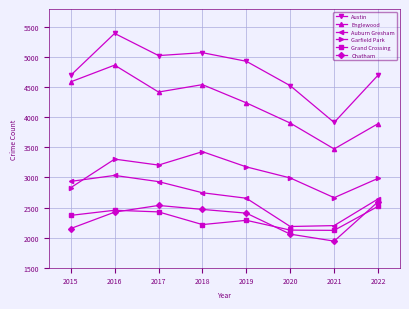

Rank the series at 2019 from highest to lowest value.

Austin, Englewood, Garfield Park, Auburn Gresham, Chatham, Grand Crossing